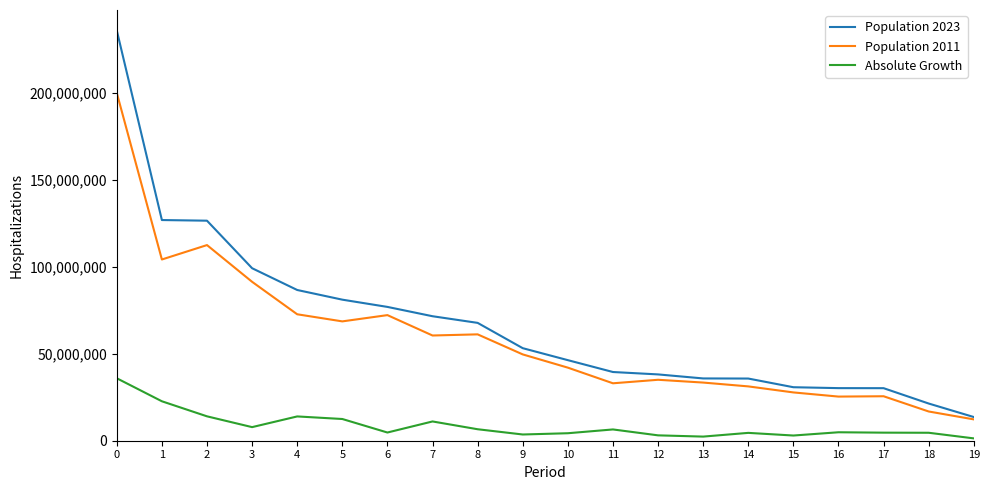

The value of Population 2023 at 14 is 12834414. True or false?

False